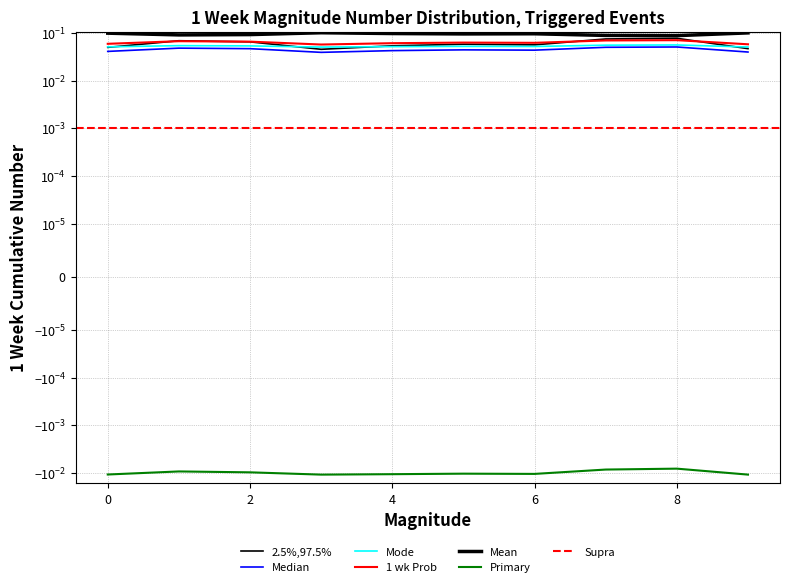

List the labels in order of Primary value, largest first.

8, 7, 1, 2, 5, 6, 4, 0, 9, 3